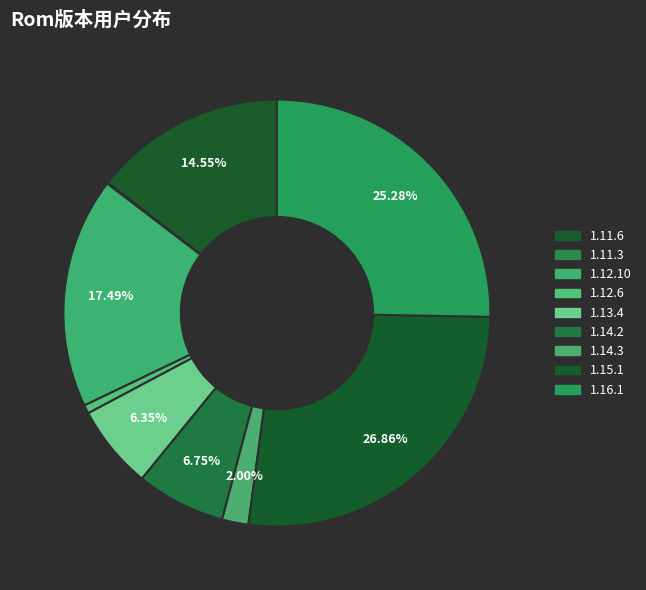

Does any single category account for the majority?

No